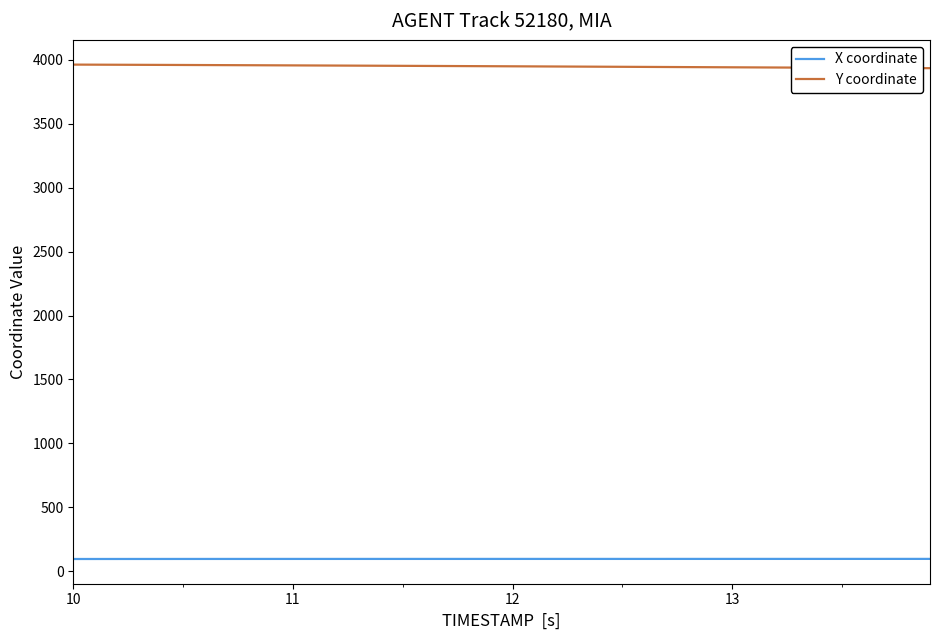

What is the lowest value of the X coordinate series?

95.1